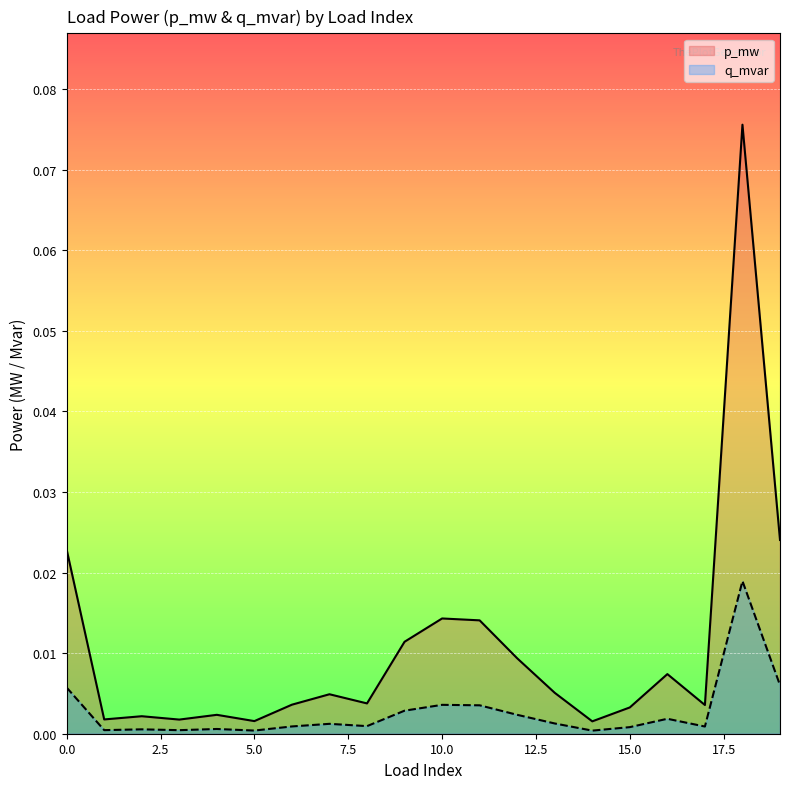

True or false: p_mw has a value of 0.0 at 14.

True